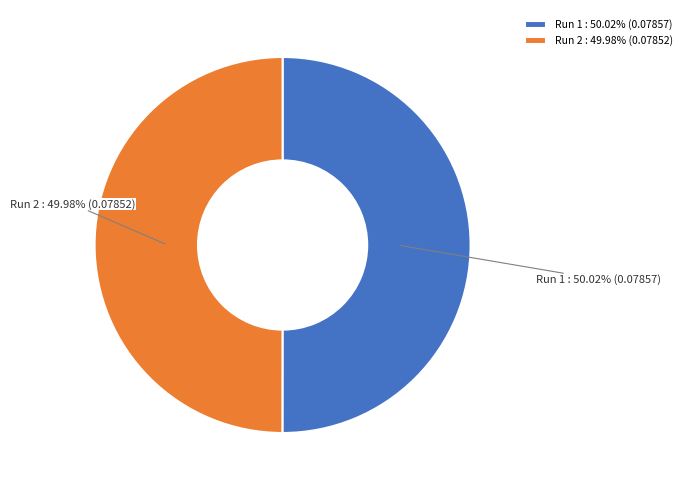

Does any single category account for the majority?

Yes